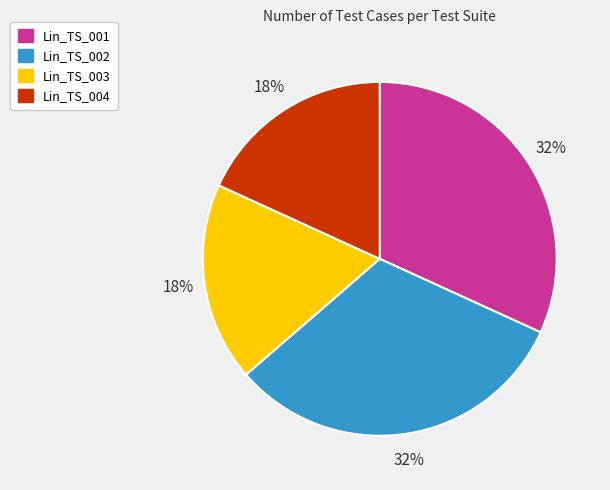

What percentage is the Lin_TS_001 slice, to the nearest percent?

32%